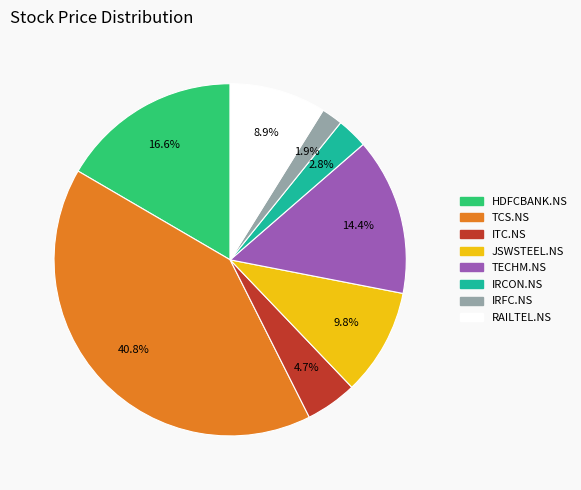

To the nearest percent, what percentage of the pie is ITC.NS?

5%